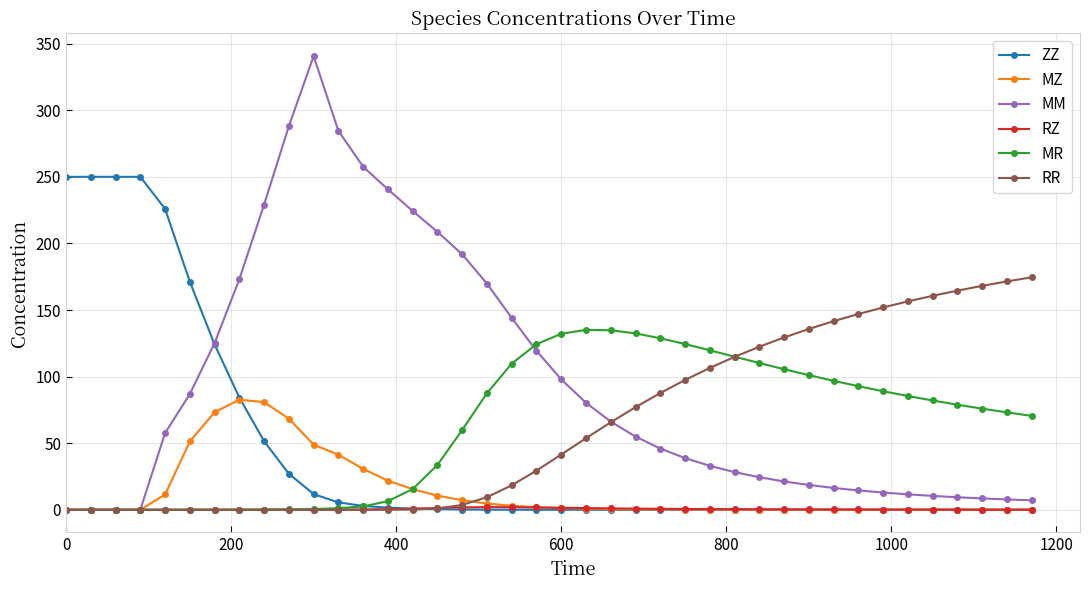

Rank the series by their maximum value, from highest to lowest.

MM, ZZ, RR, MR, MZ, RZ